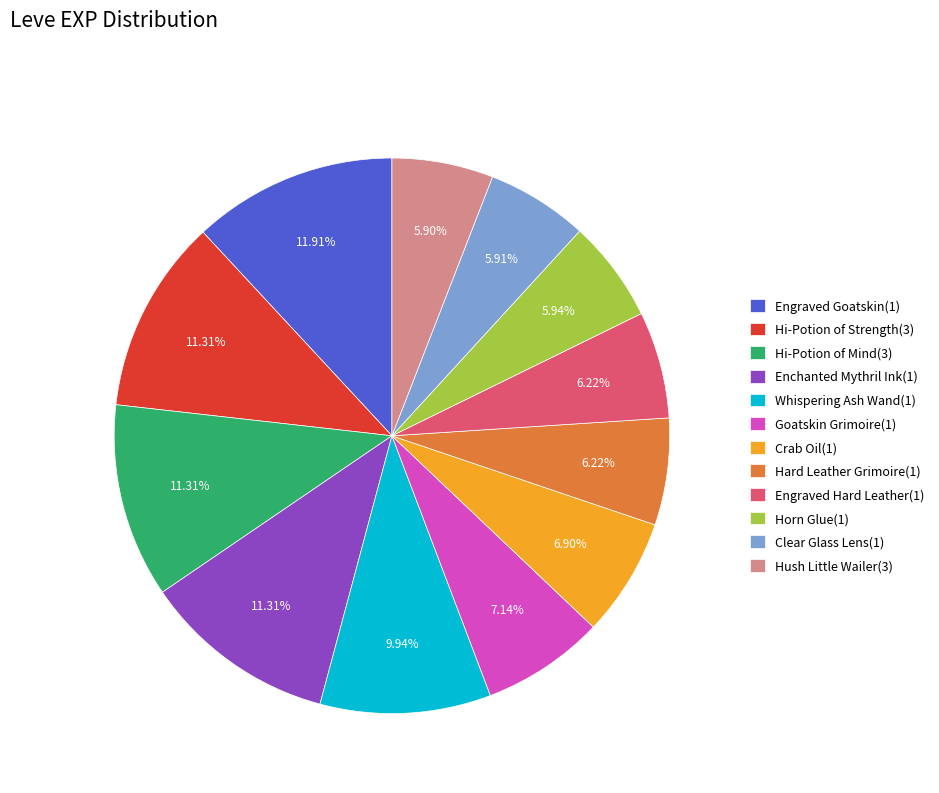

Between Hi-Potion of Strength(3) and Engraved Hard Leather(1), which is larger?

Hi-Potion of Strength(3)